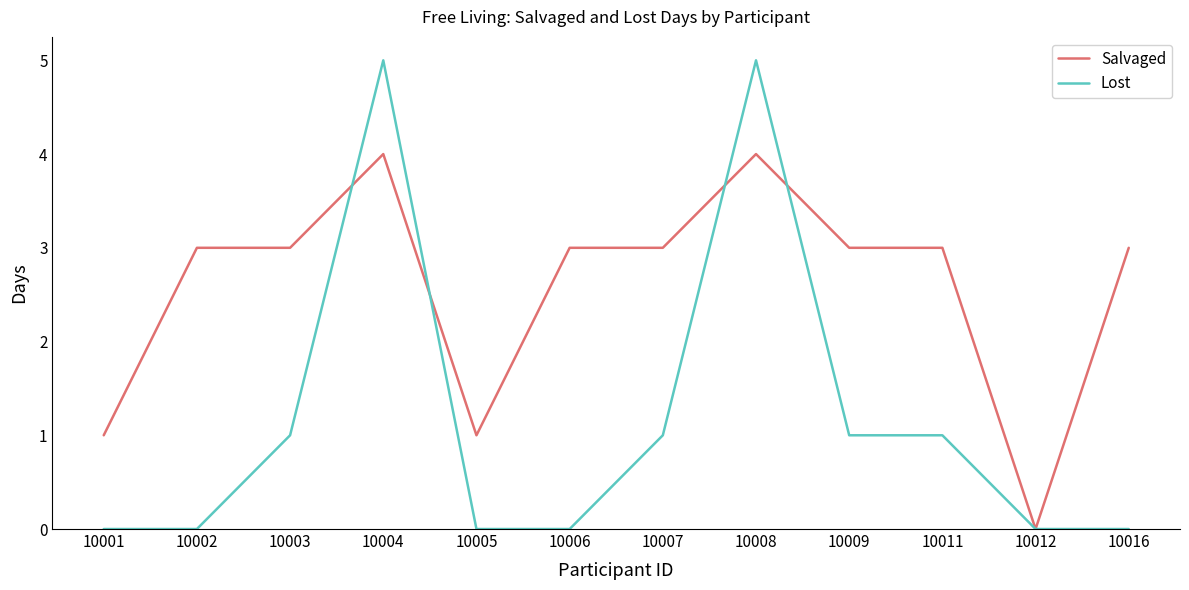

Where do Salvaged and Lost first cross each other?

10003 and 10004